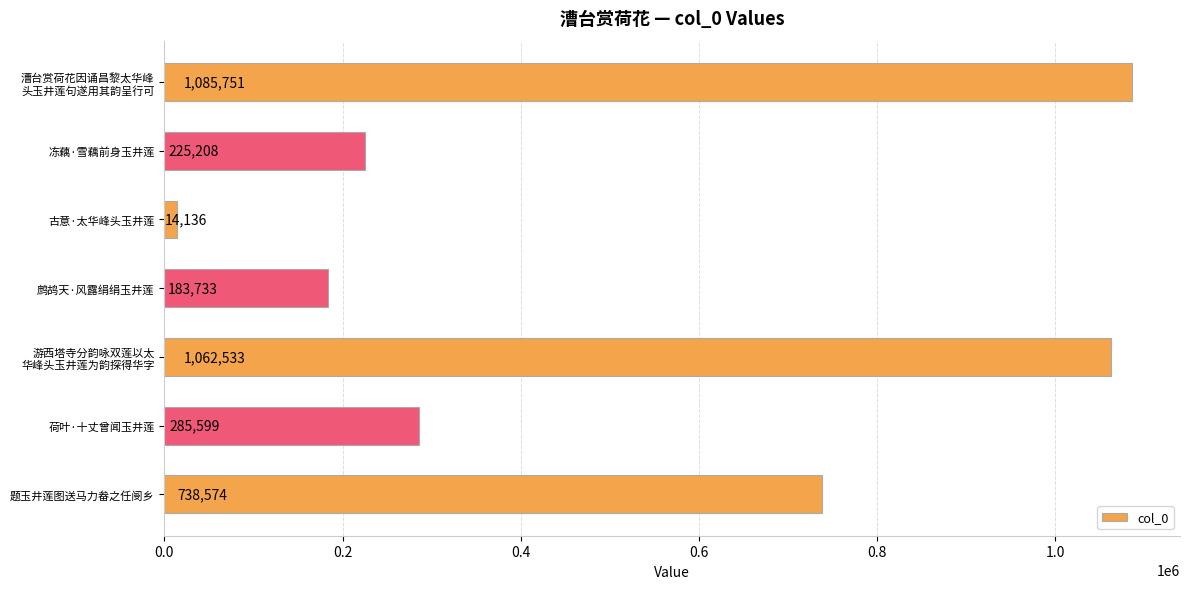

What is the change in value from 冻藕·雪藕前身玉井莲 to 题玉井莲图送马力畚之任阌乡?

+513366